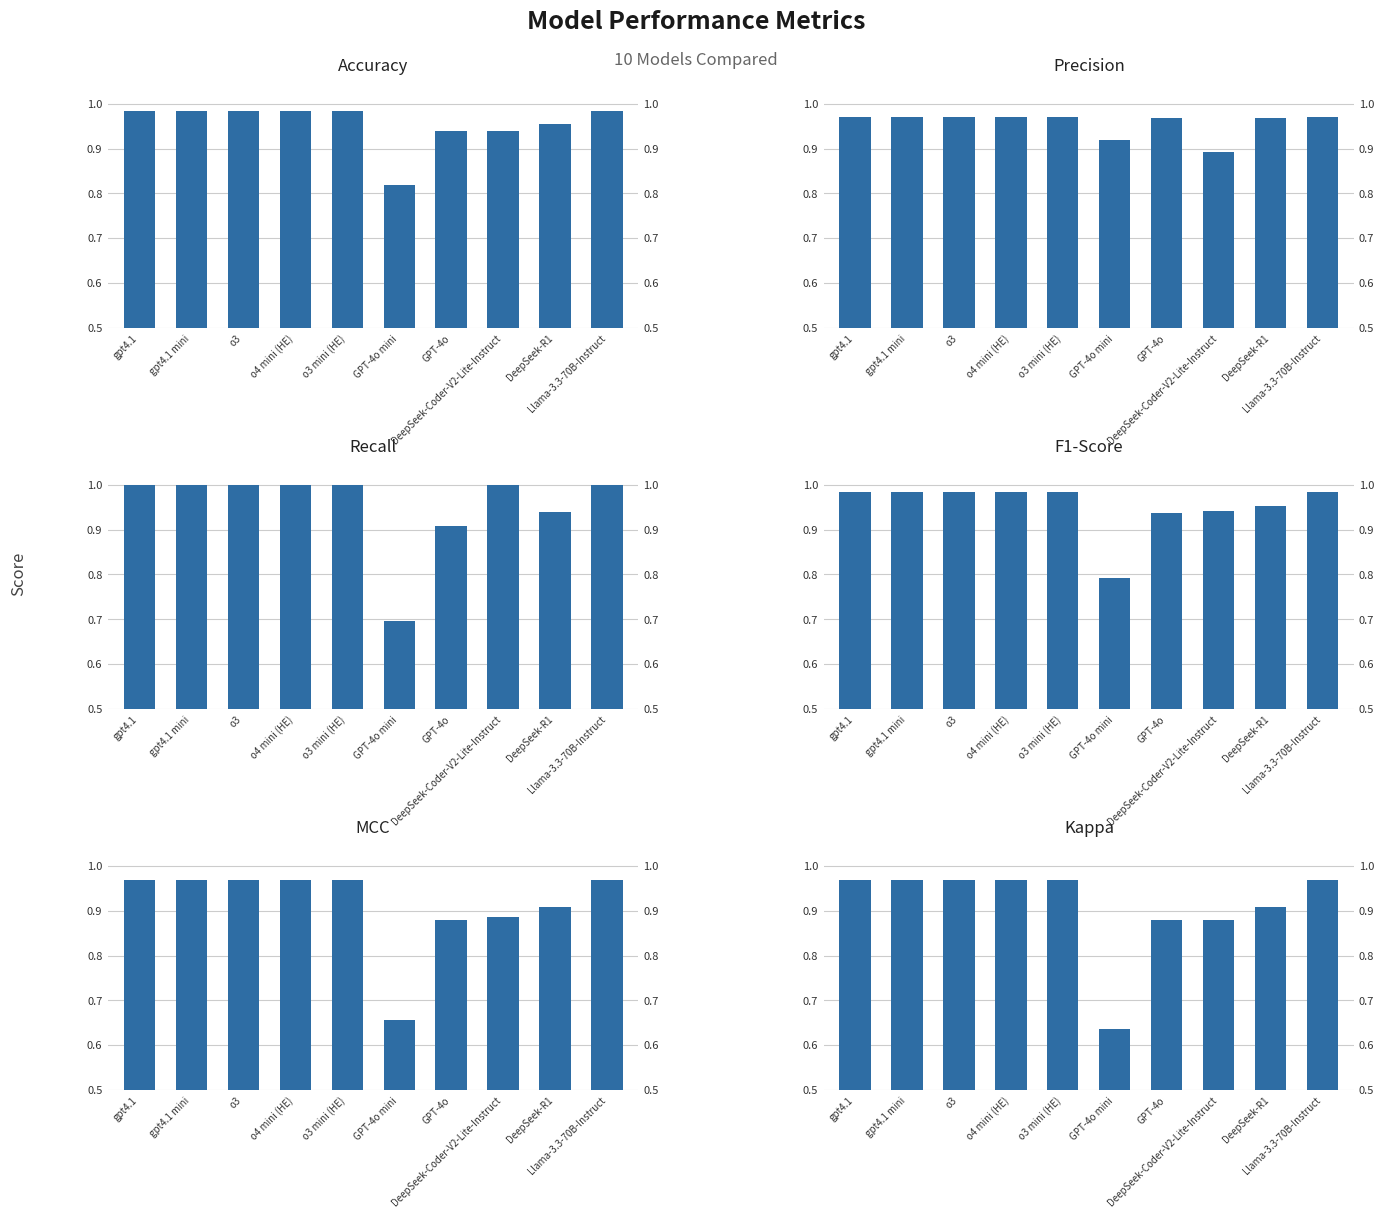

Read the MCC value at DeepSeek-Coder-V2-Lite-Instruct.

0.9